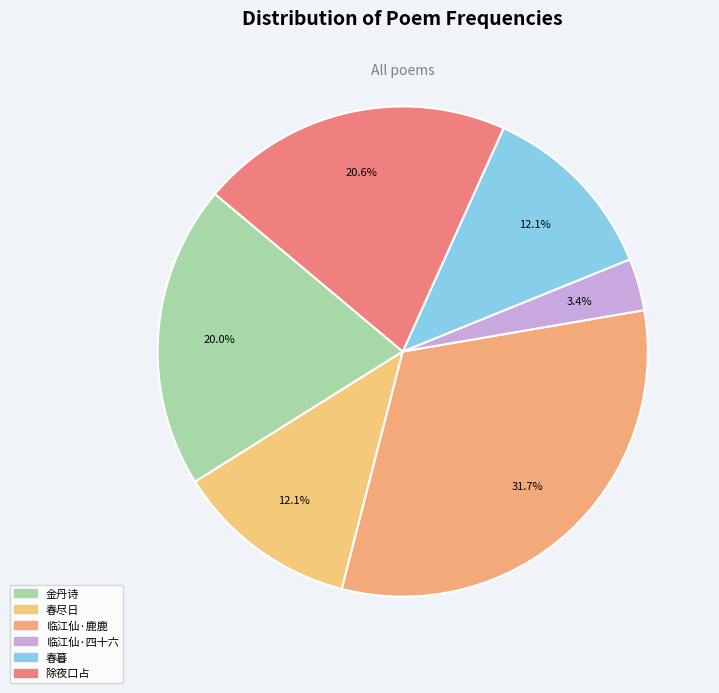

How many segments does this pie chart have?

6